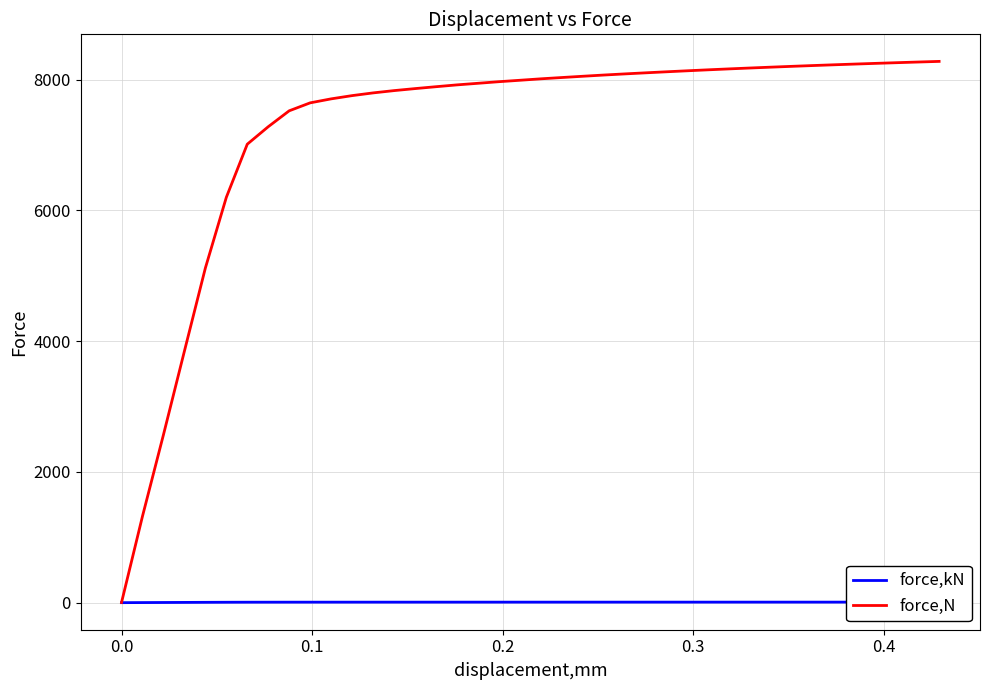

How many data points in force,N are above 8011?

20